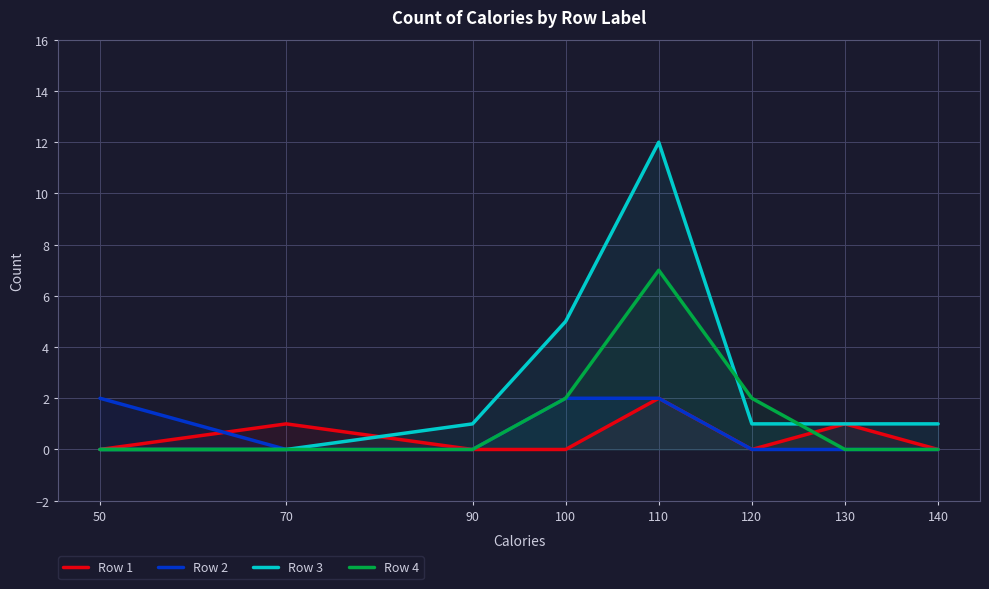

Rank the series at 90 from highest to lowest value.

Row 3, Row 1, Row 2, Row 4